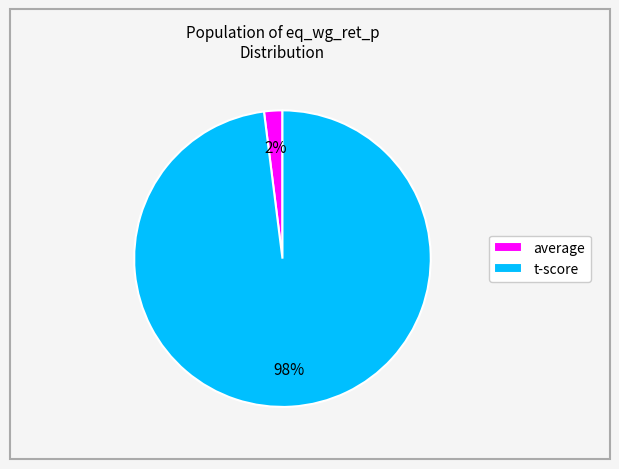

Rank the categories by value from lowest to highest.

average, t-score